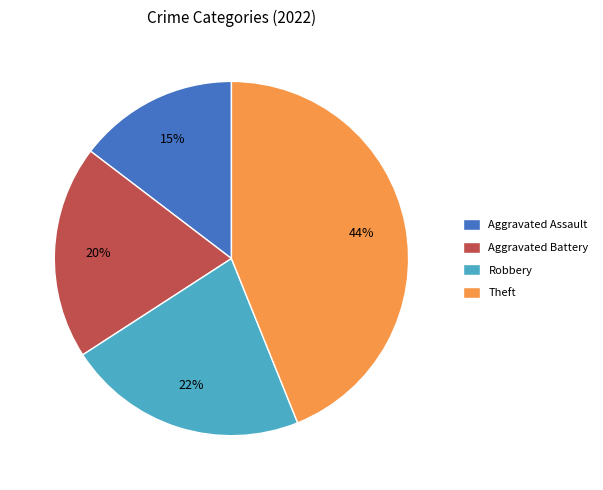

To the nearest percent, what is the average slice percentage?

25%